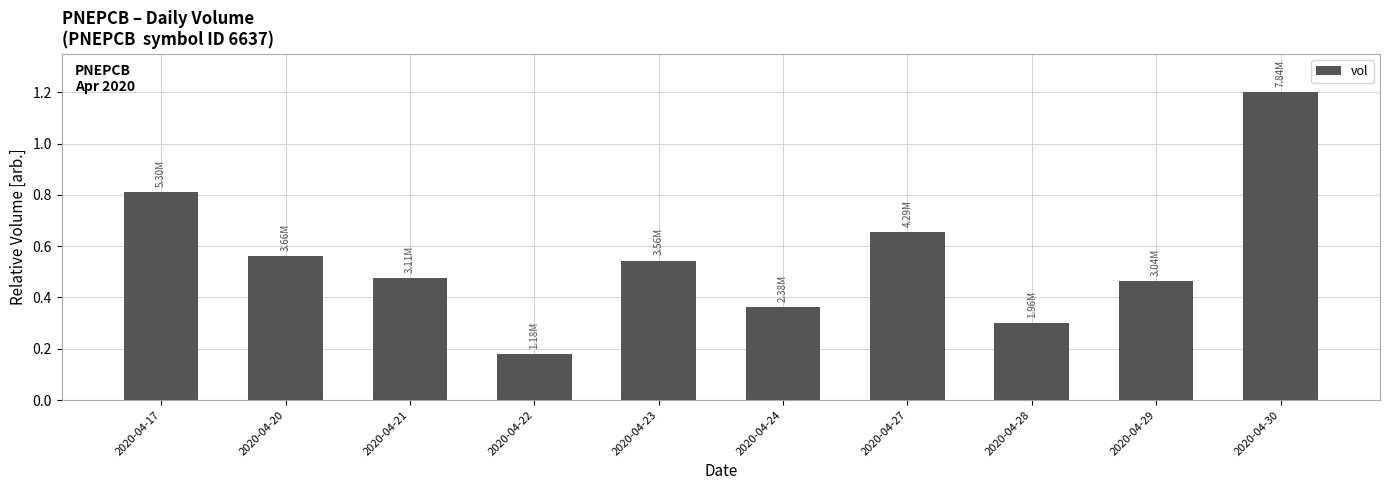

Between 2020-04-23 and 2020-04-29, which is larger?

2020-04-23